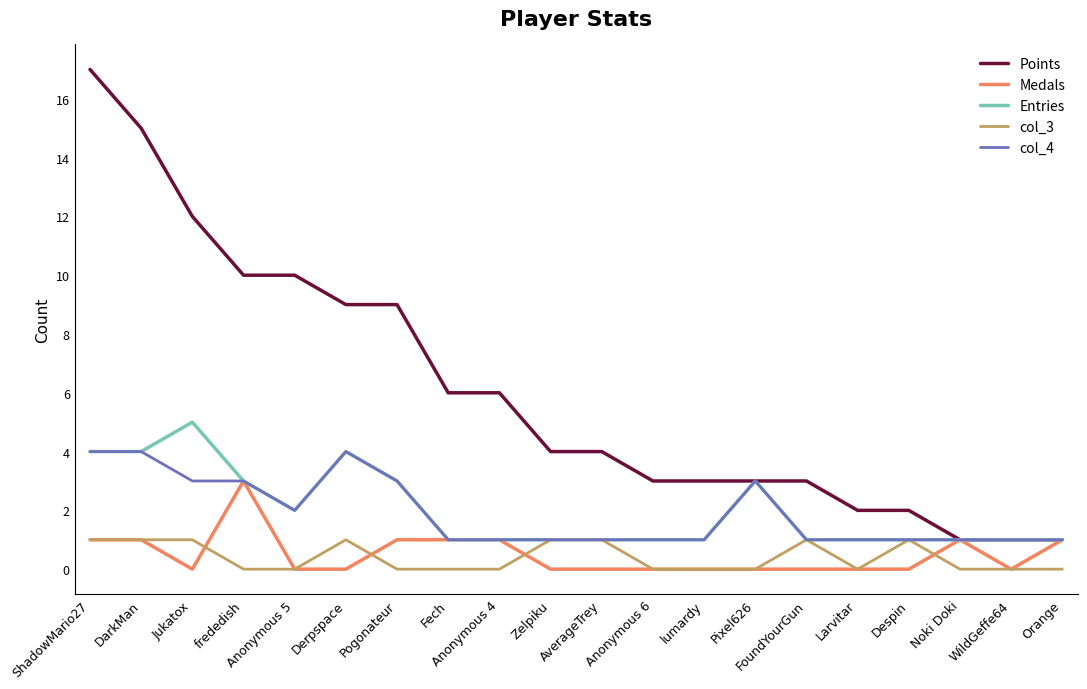

What is the average value of the Entries series?

2